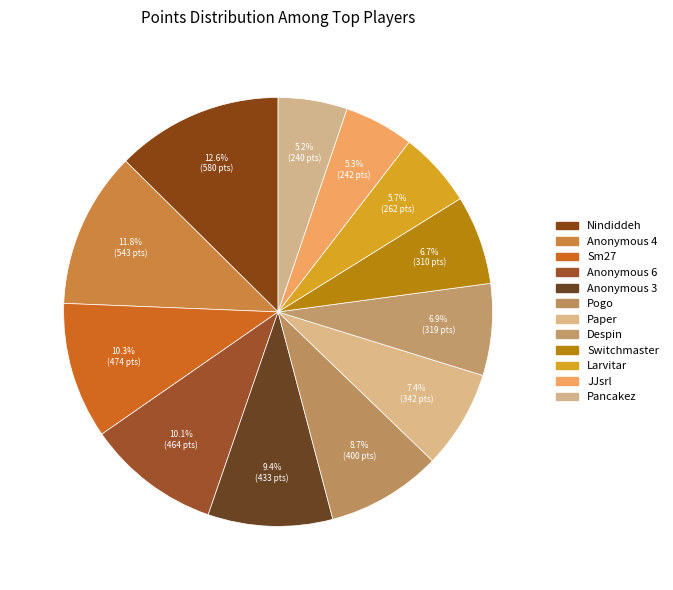

To the nearest percent, what is the difference between the largest and smallest slice percentages?

7%